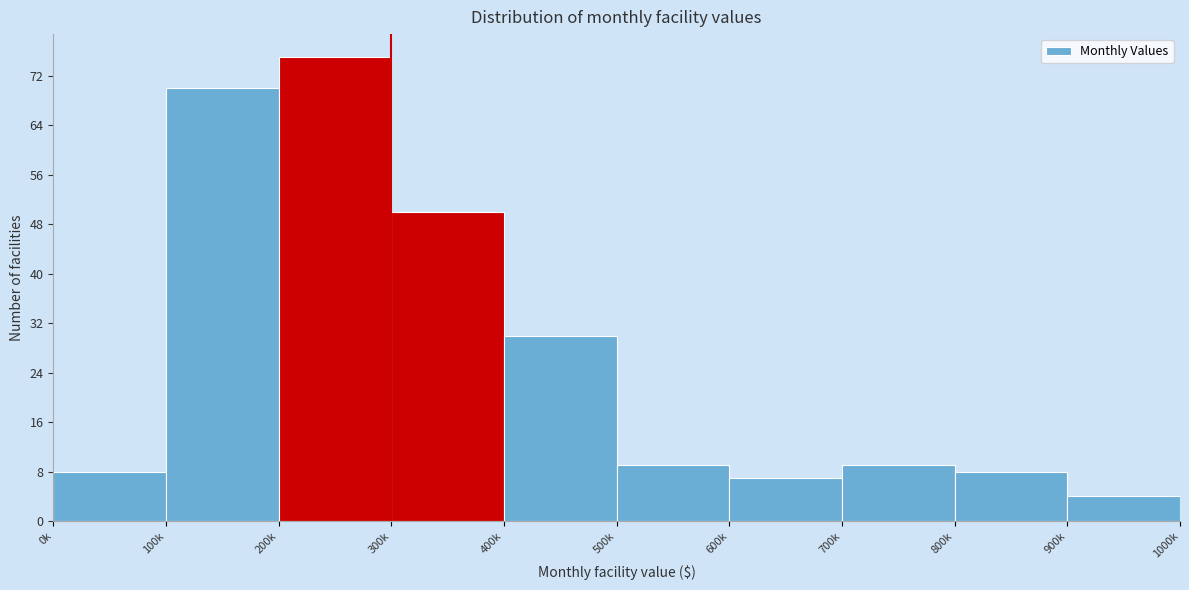

Reading left to right, extract all data points from this chart.

0k=8	100k=70	200k=75	300k=50	400k=30	500k=9	600k=7	700k=9	800k=8	900k=4